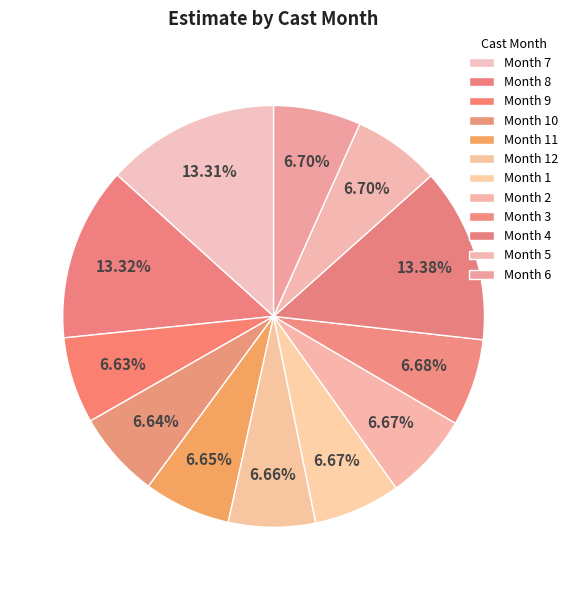

Count the number of slices in the pie.

12